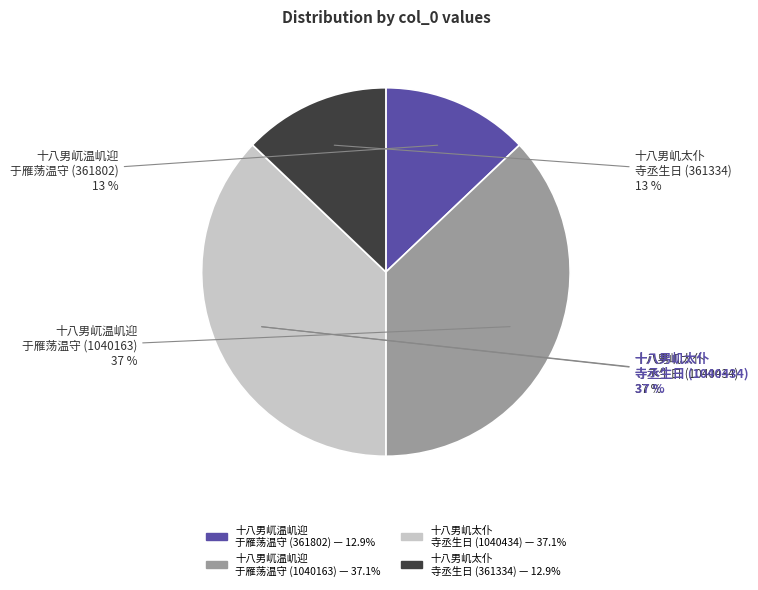

What is the largest slice in the pie chart?

十八男㞦太仆寺丞生日 (1040434)